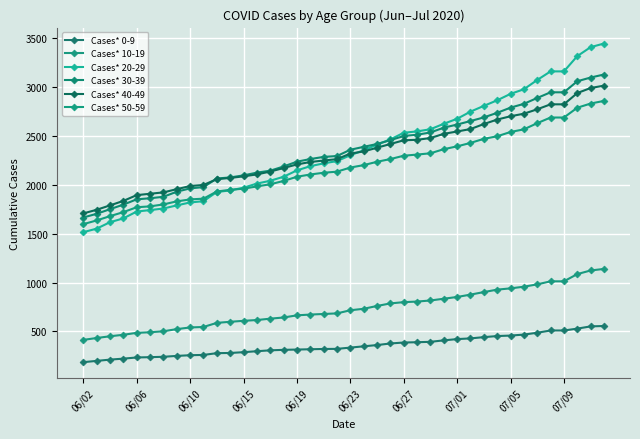

What is the difference between the second highest and minimum values in the Cases* 20-29 series?

1893